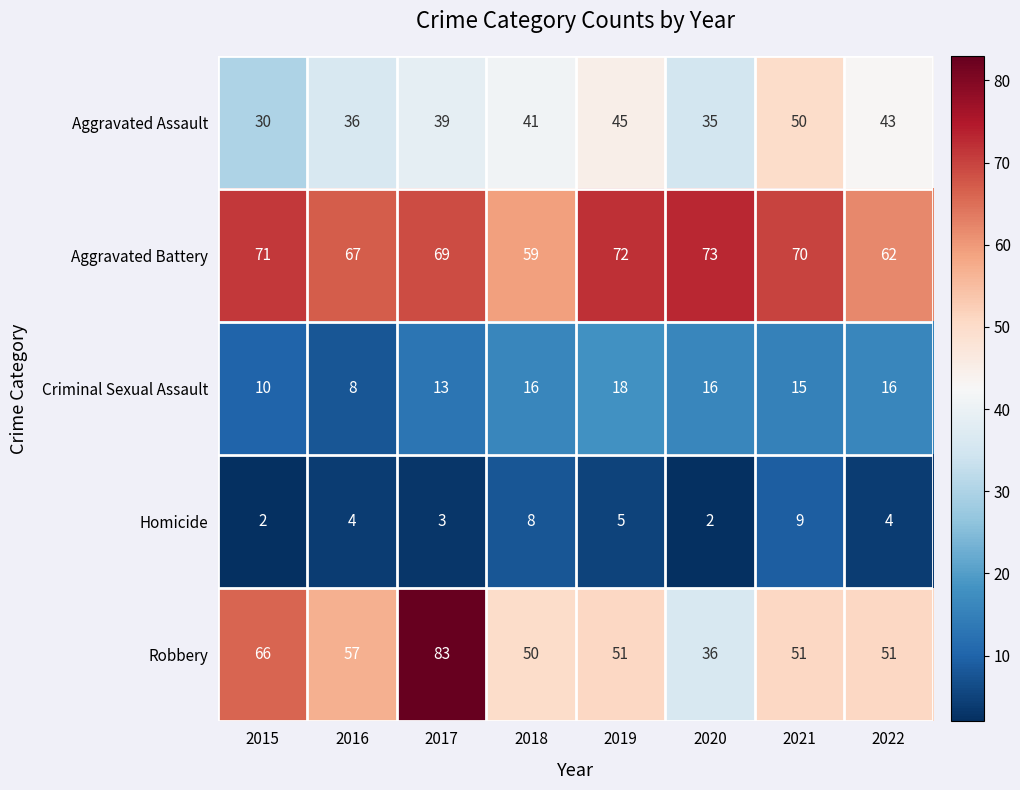

Is it true that Homicide equals 2 at 2020?

True